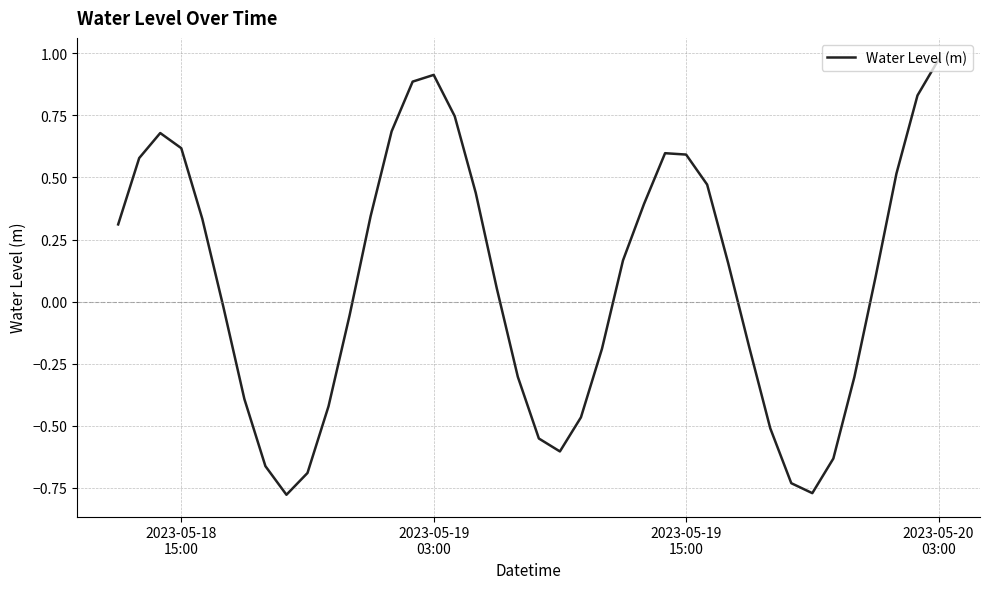

Does the chart display data point markers on the line(s)?

No